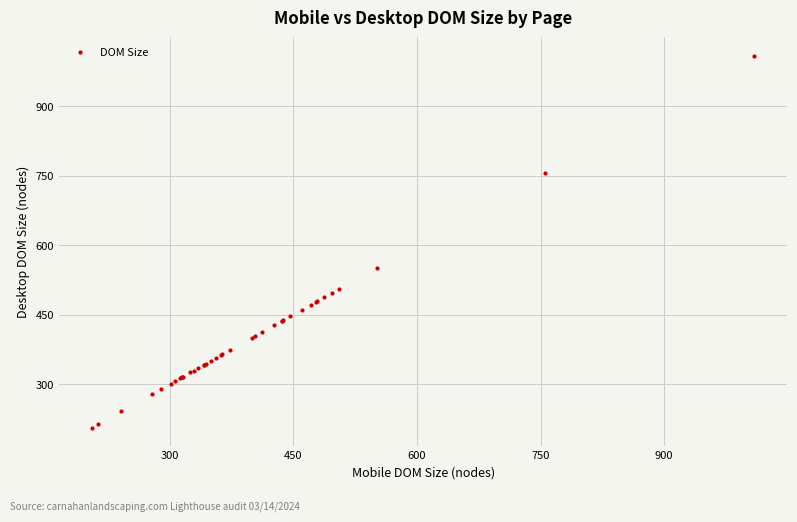

What Y value in the scatter plot is closest to 607?

551